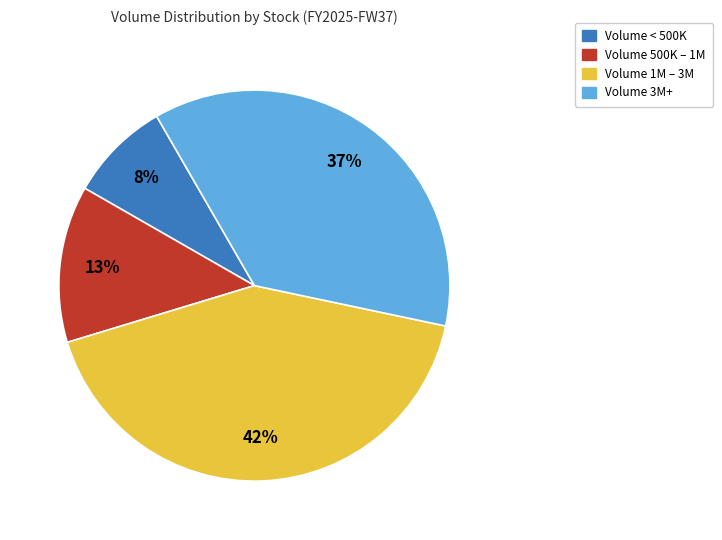

What percentage is the Volume < 500K slice, to the nearest percent?

8%